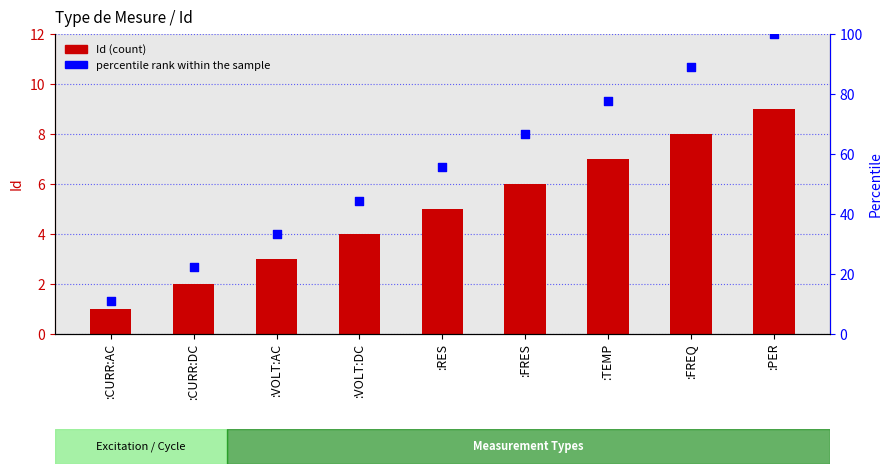

Which series contains the highest Y value?

percentile rank within the sample